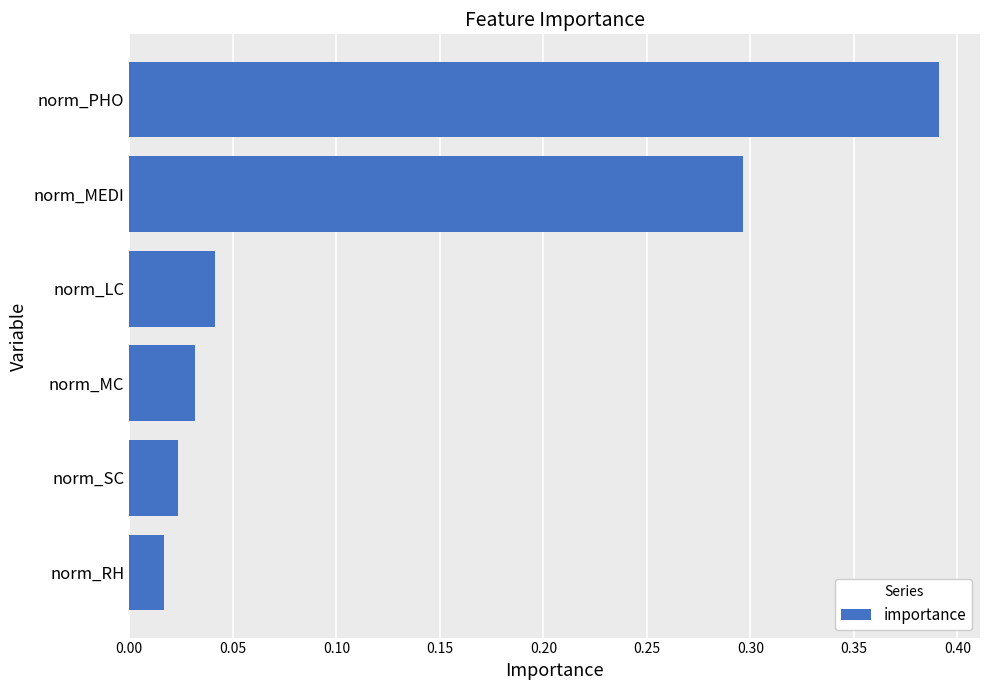

True or false: the data shows 0.5 at norm_MEDI.

False